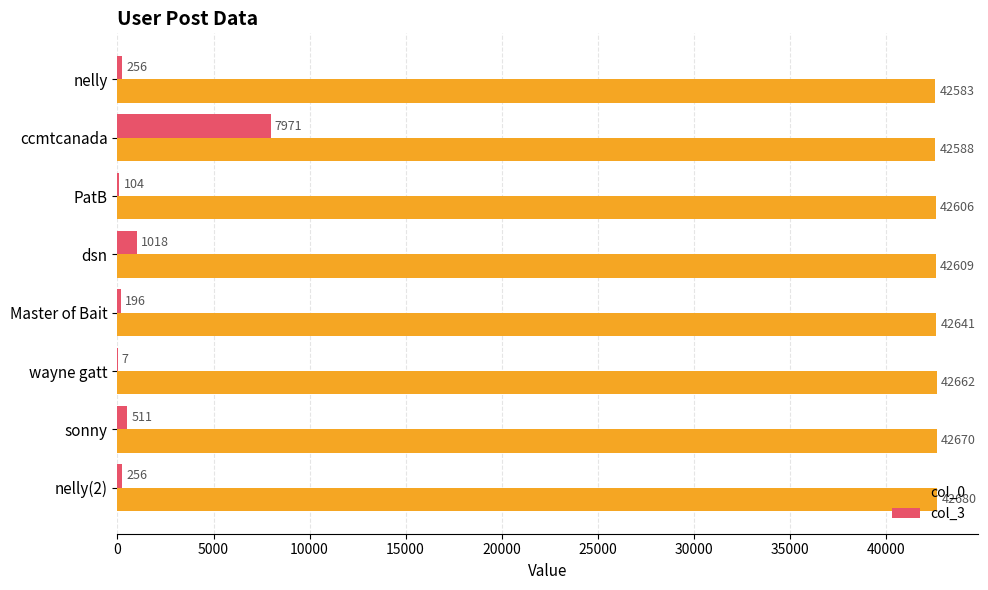

The col_0 series shows 29379 at sonny. True or false?

False